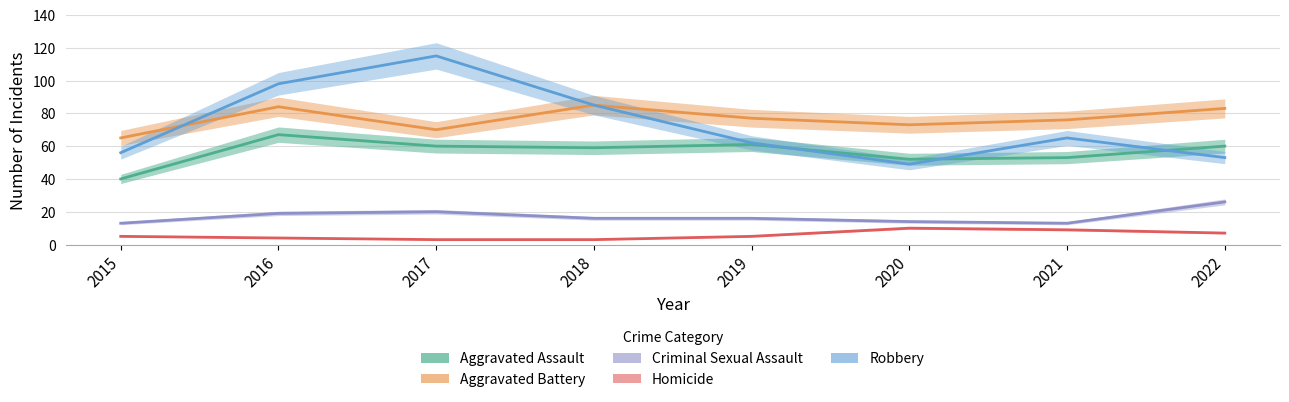

What is the total value across all series at 2016?

272